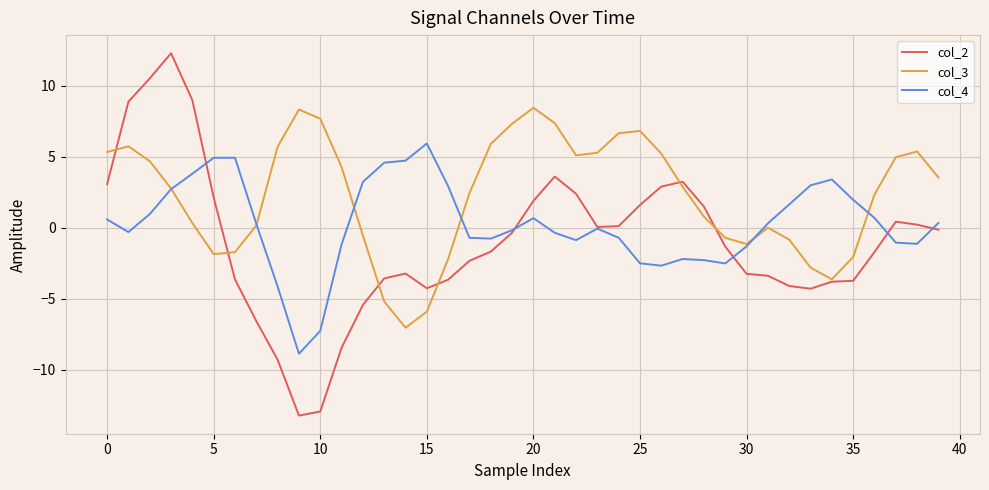

What is the lowest value of the col_2 series?

-13.2